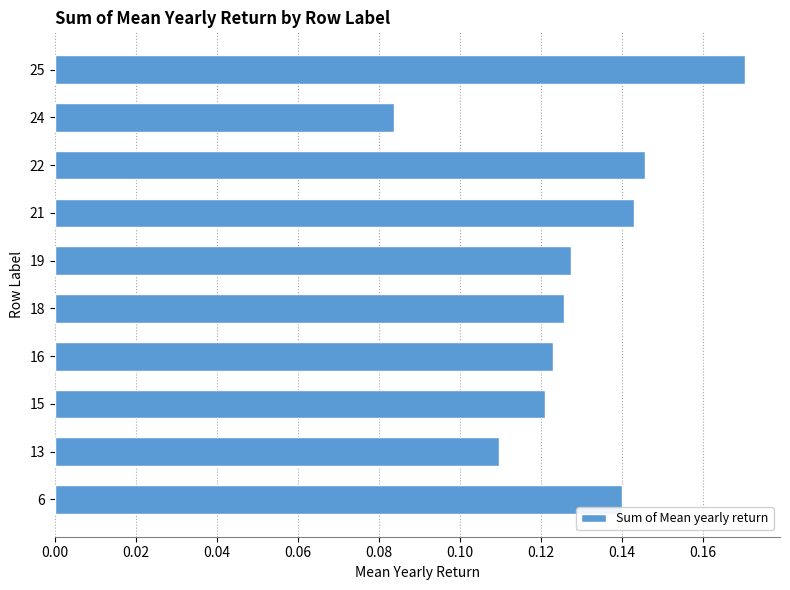

What is the sum of all values?

1.3